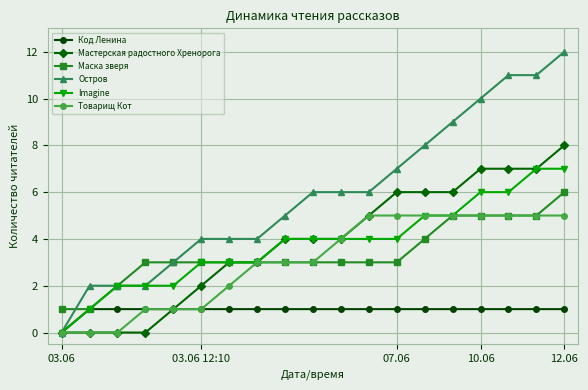

Which series has the widest spread of values?

Остров